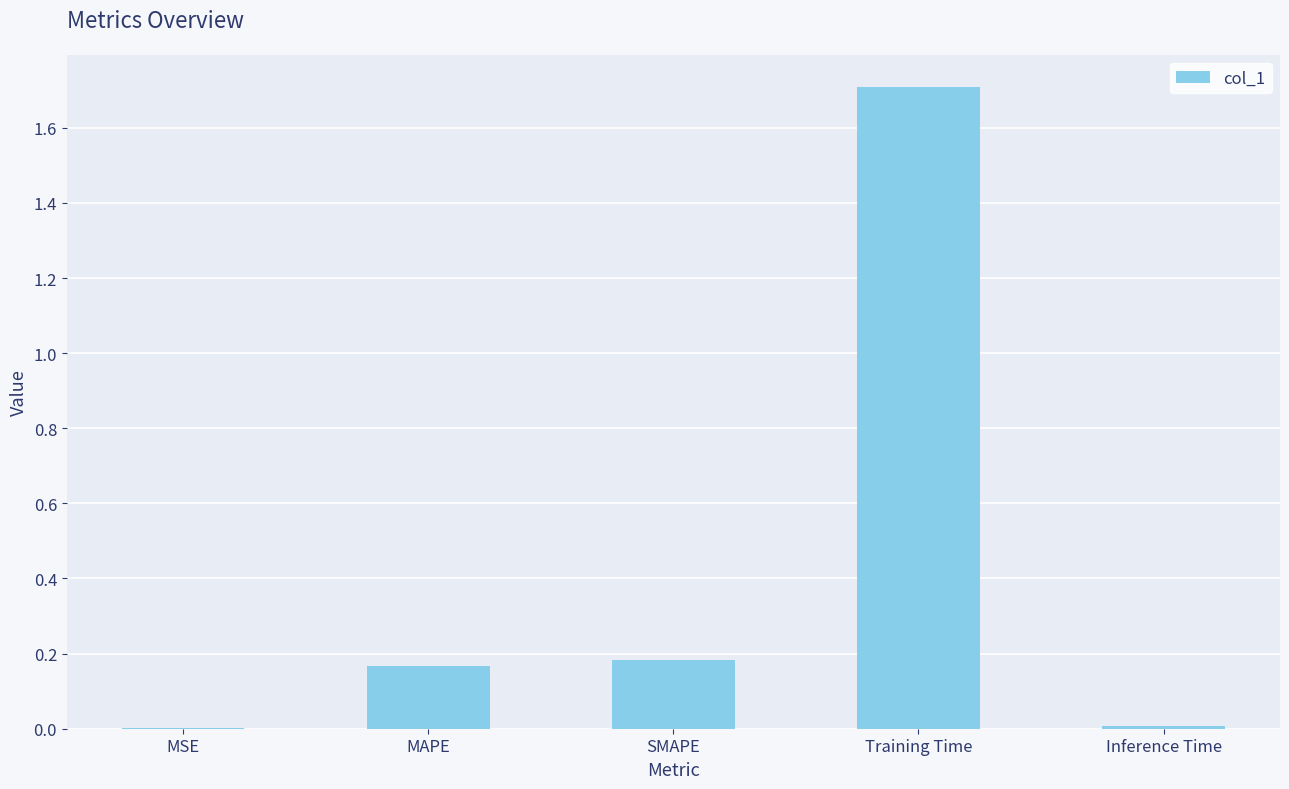

Which label corresponds to the largest value in the chart?

Training Time